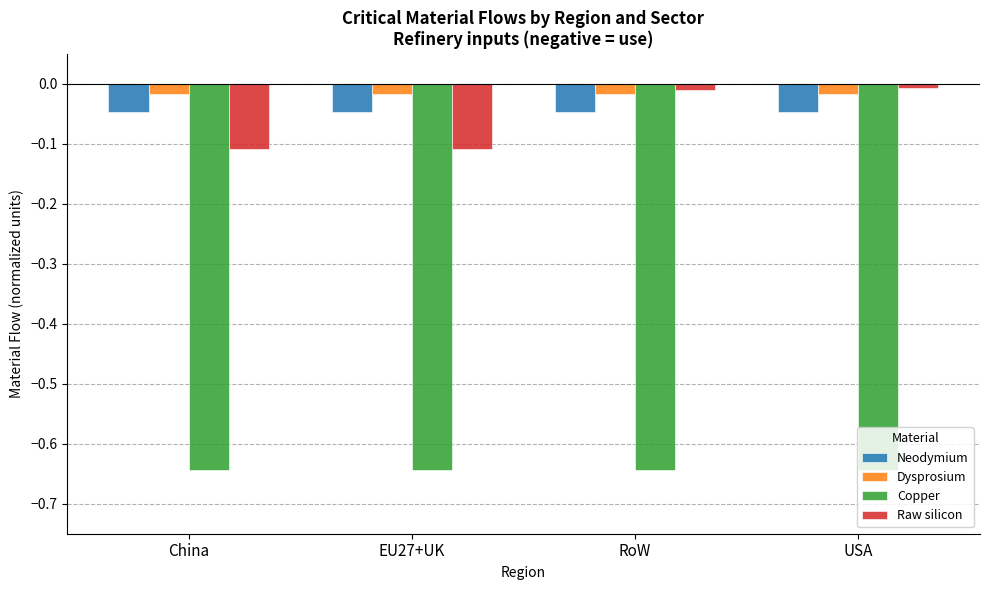

Is it true that Copper equals -1.0 at RoW?

False